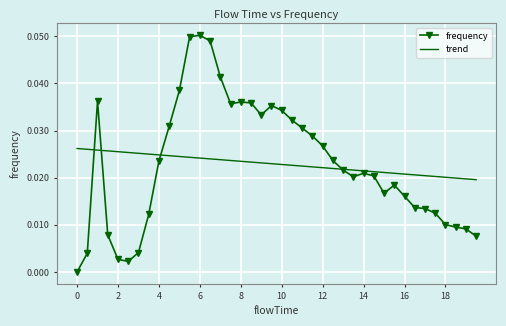

Which series has the widest spread of values?

frequency